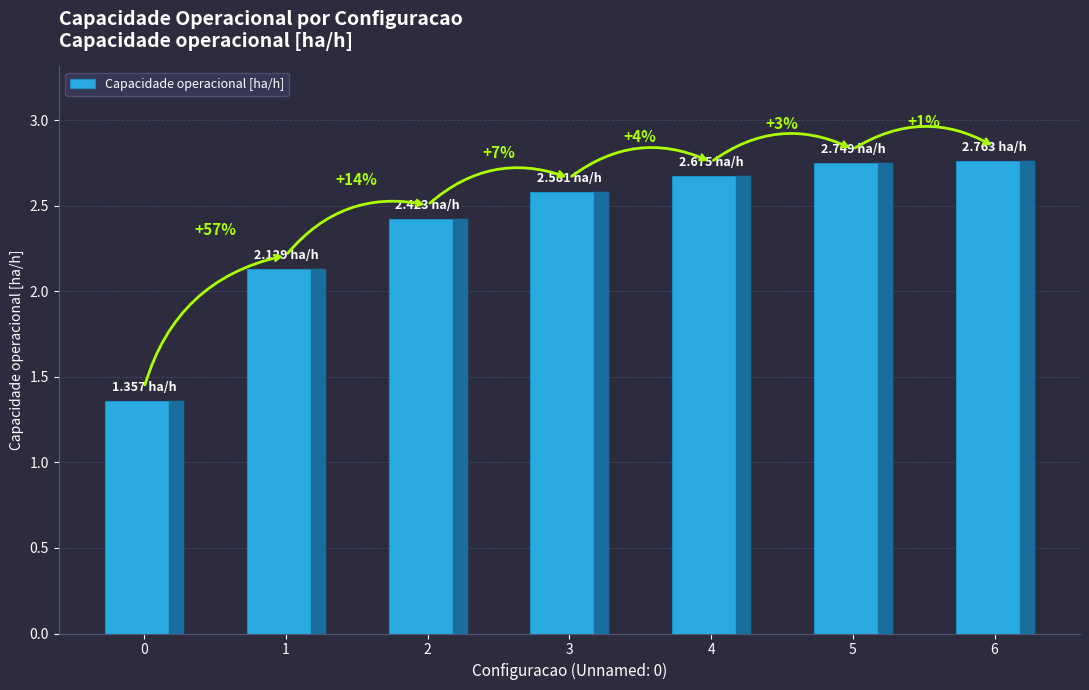

What is the smallest value displayed?

1.4